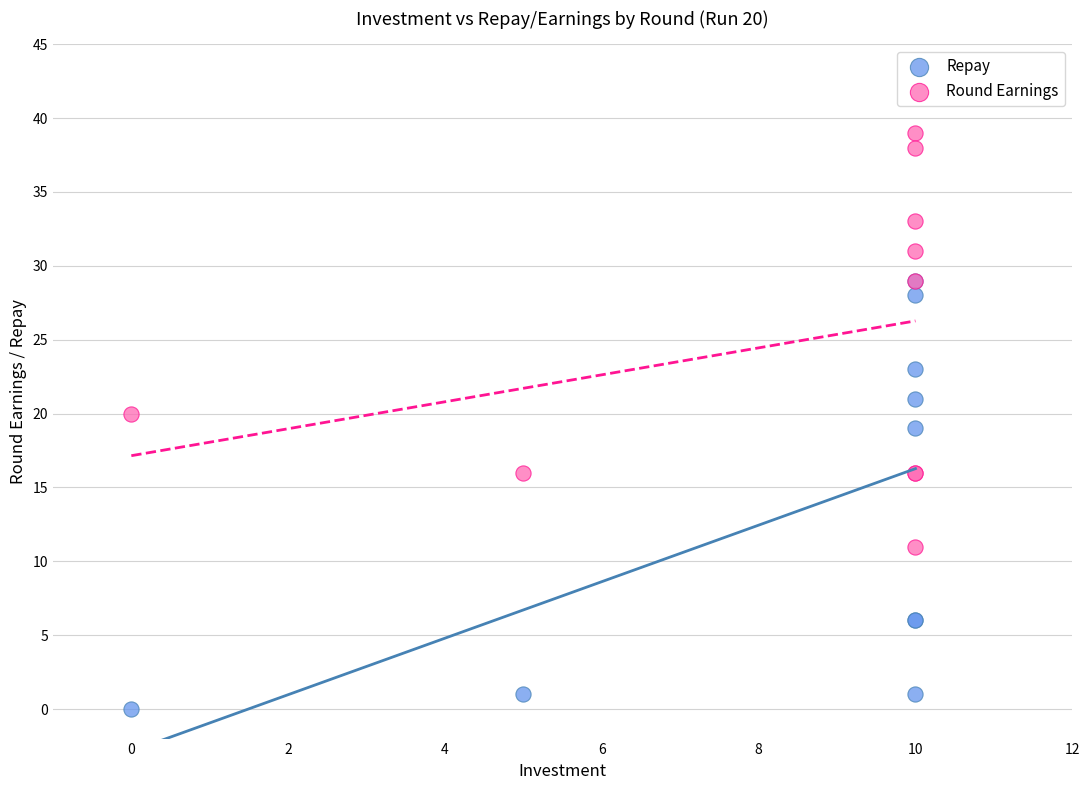

Which series contains the lowest Y value?

Repay